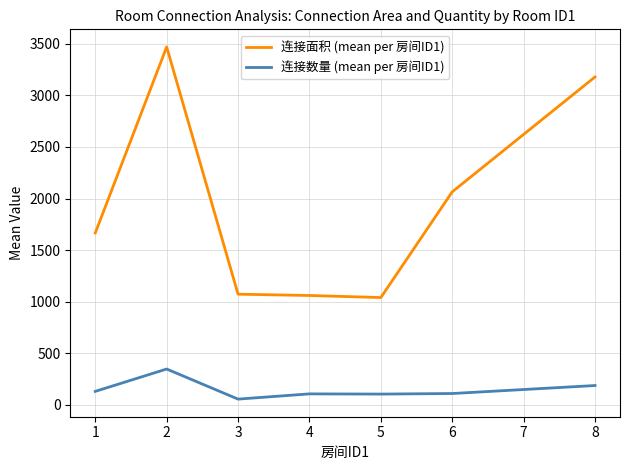

What is the highest value of the 连接面积 (mean per 房间ID1) series?

3470.0